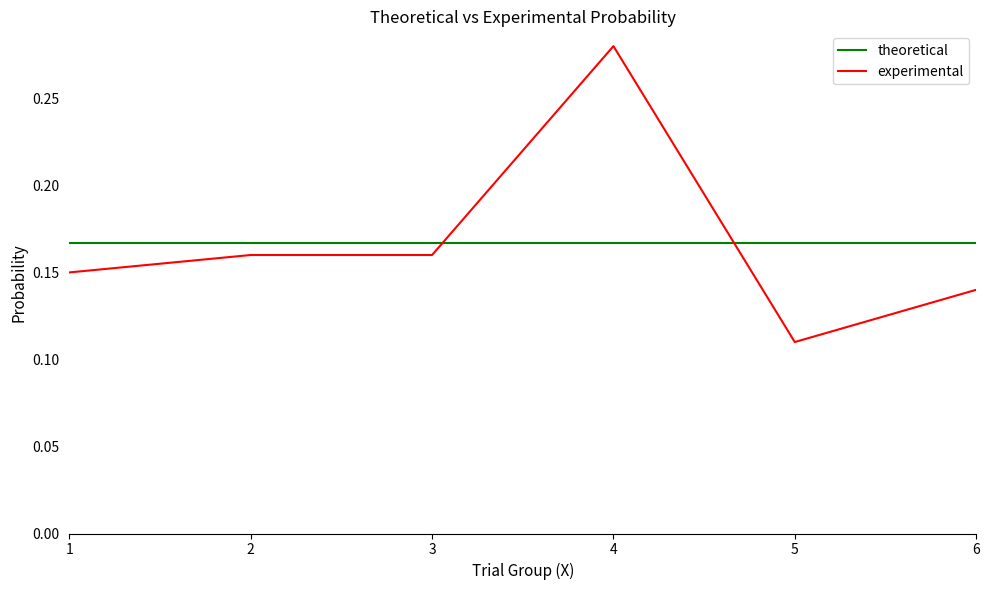

The theoretical series shows 0.3 at 6. True or false?

False